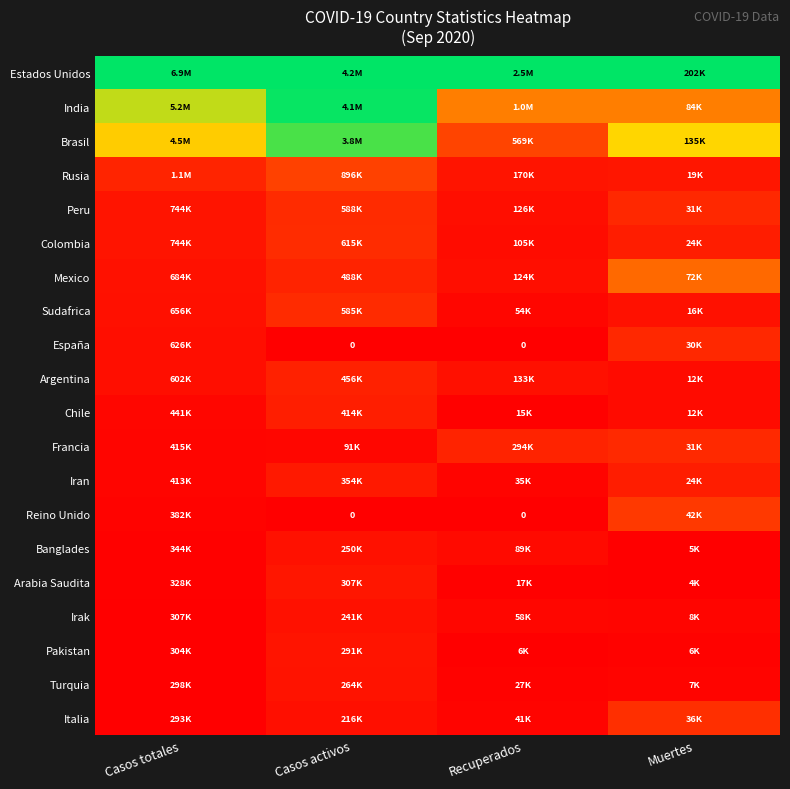

Which category has the highest value across all series?

Casos totales